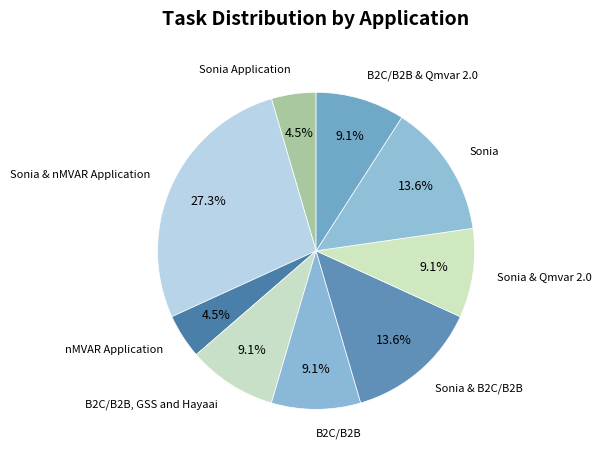

To the nearest percent, what percentage of the pie is B2C/B2B & Qmvar 2.0?

9%